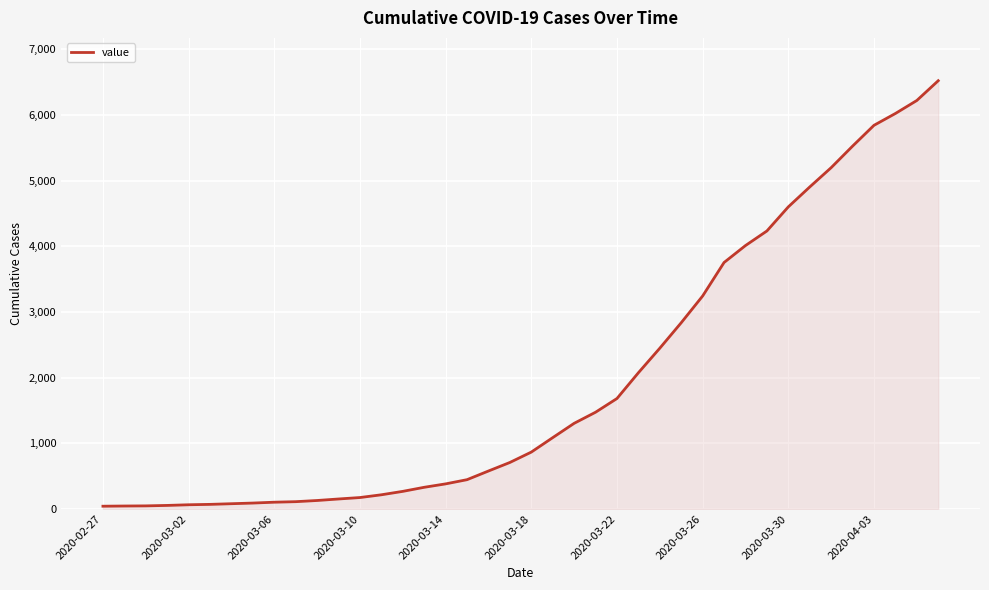

What is the greatest value displayed?

6522